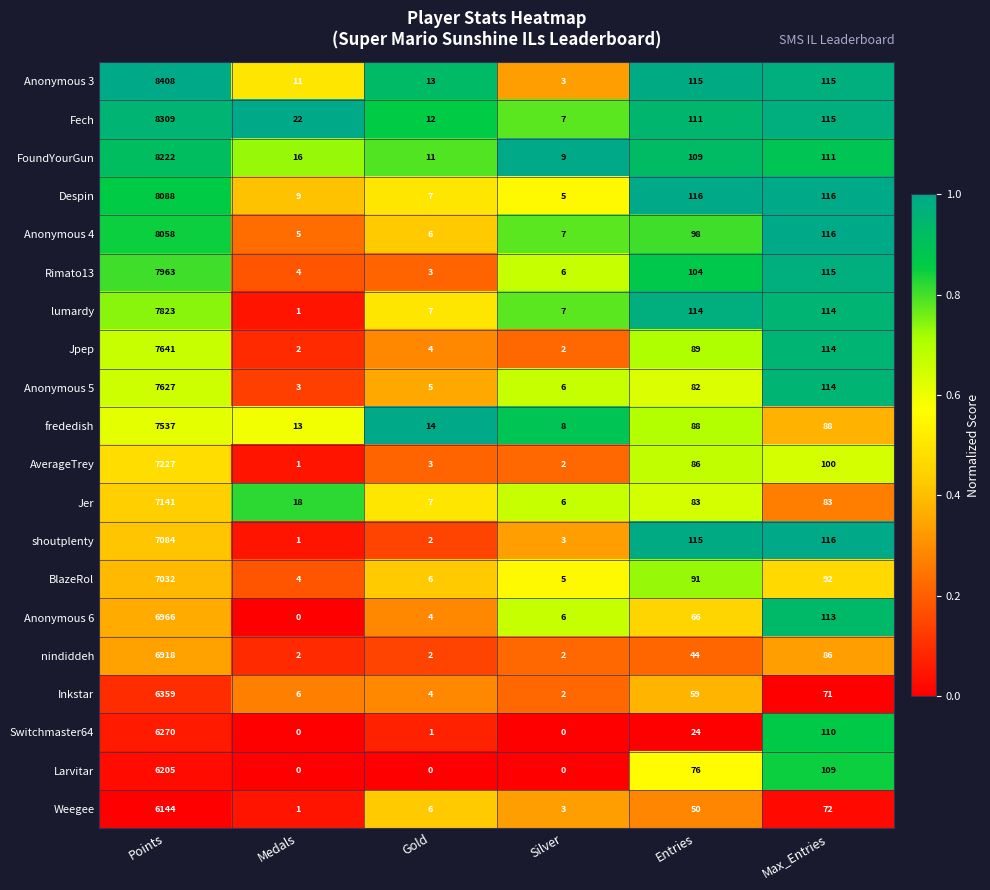

What is the difference between the highest and lowest values at Entries?

92